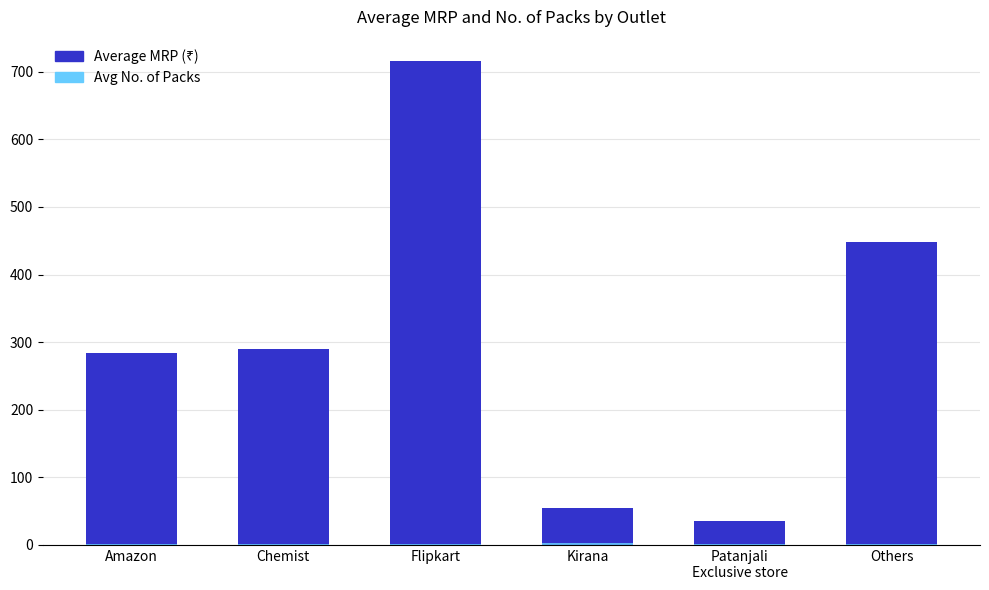

What position from the left is Patanjali
Exclusive store?

5